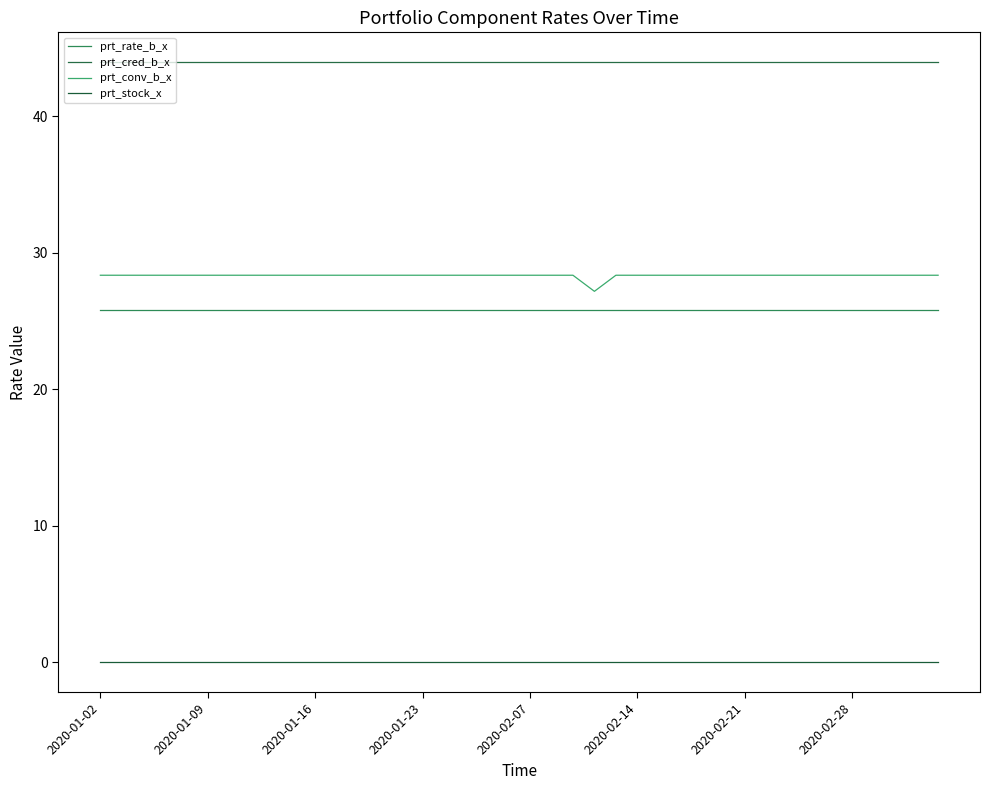

How many lines are shown in the chart?

4